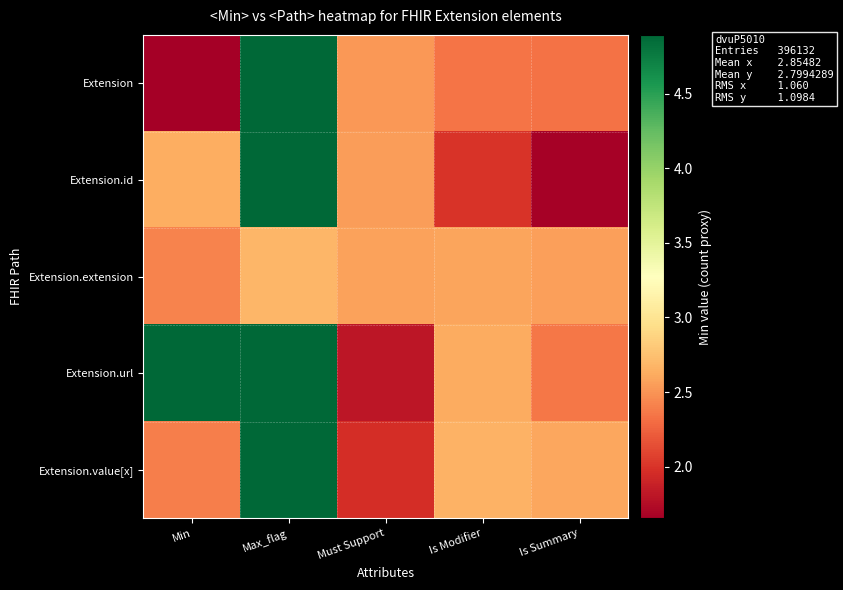

Which category has the highest value across all series?

Min